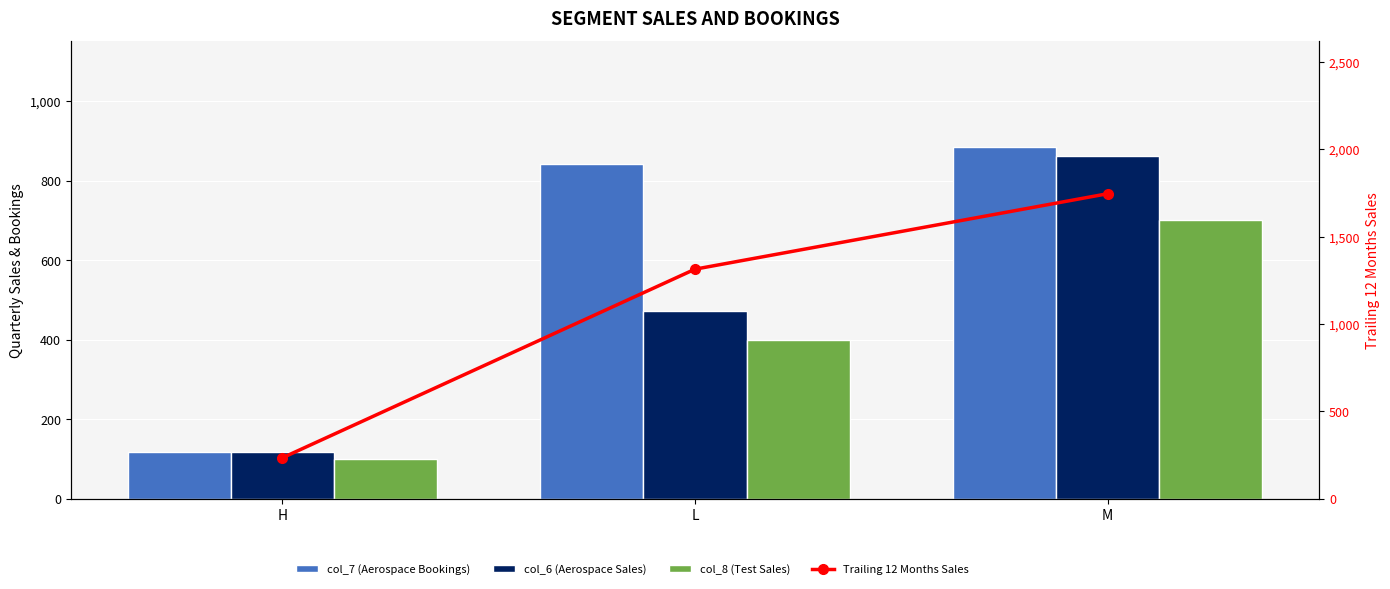

The col_8 (Test Sales) series shows 147 at M. True or false?

False